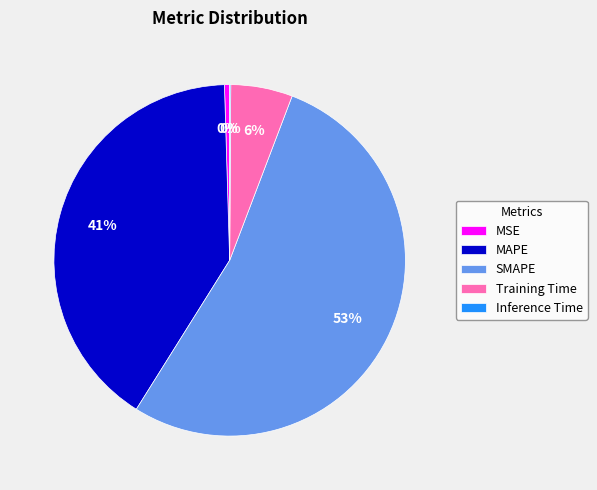

True or false: Training Time accounts for 1% of the total.

False